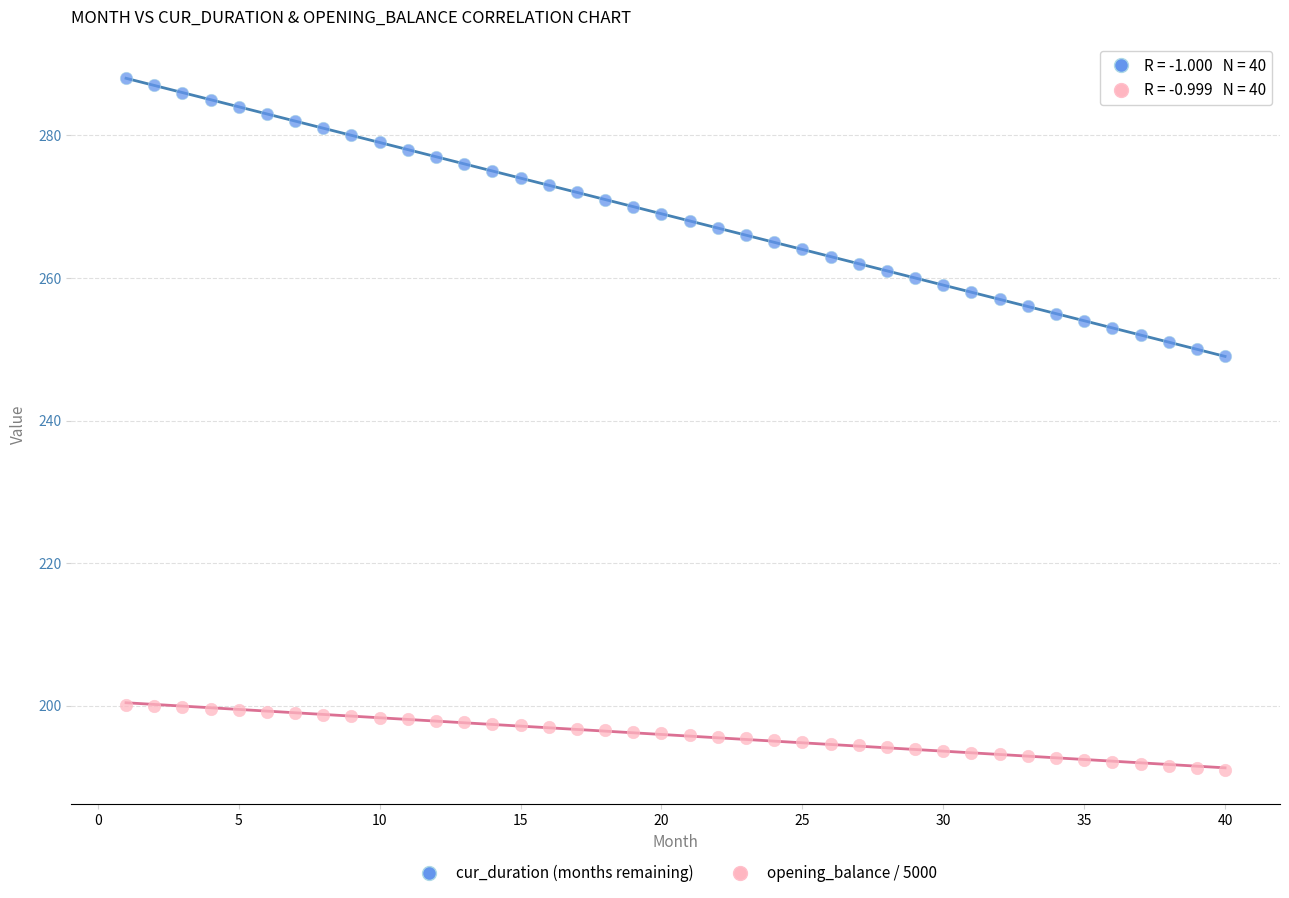

Which series has the largest Y range (max minus min)?

cur_duration (months remaining)